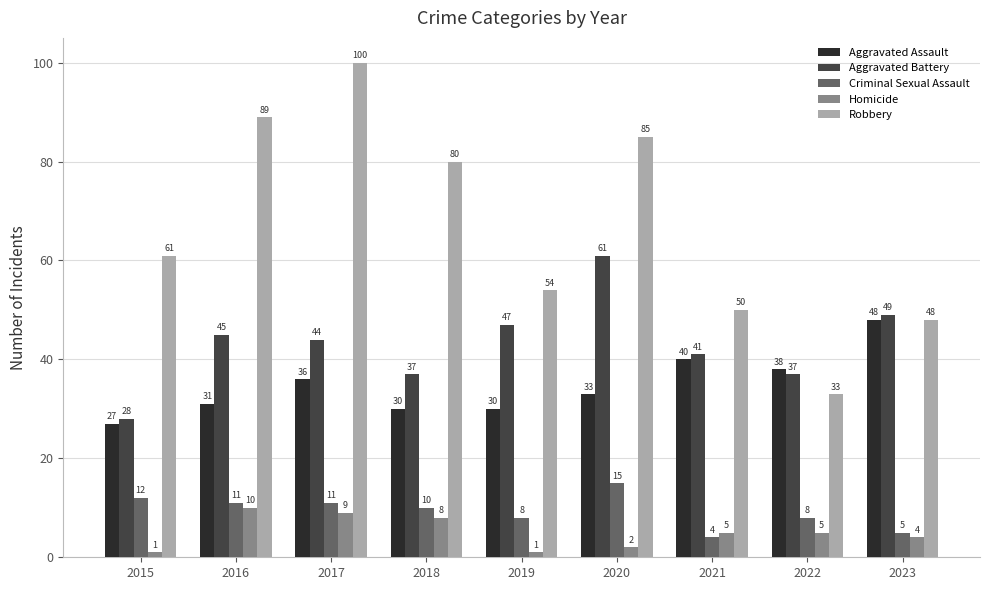

Is it true that Robbery equals 147 at 2017?

False